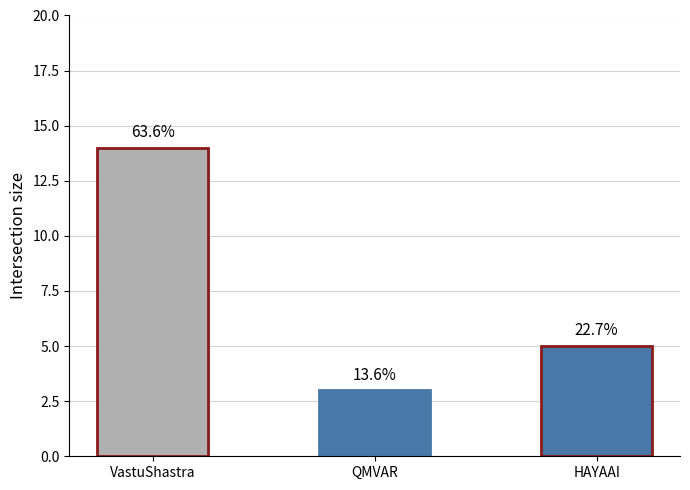

Is it true that the value at VastuShastra is 21?

False